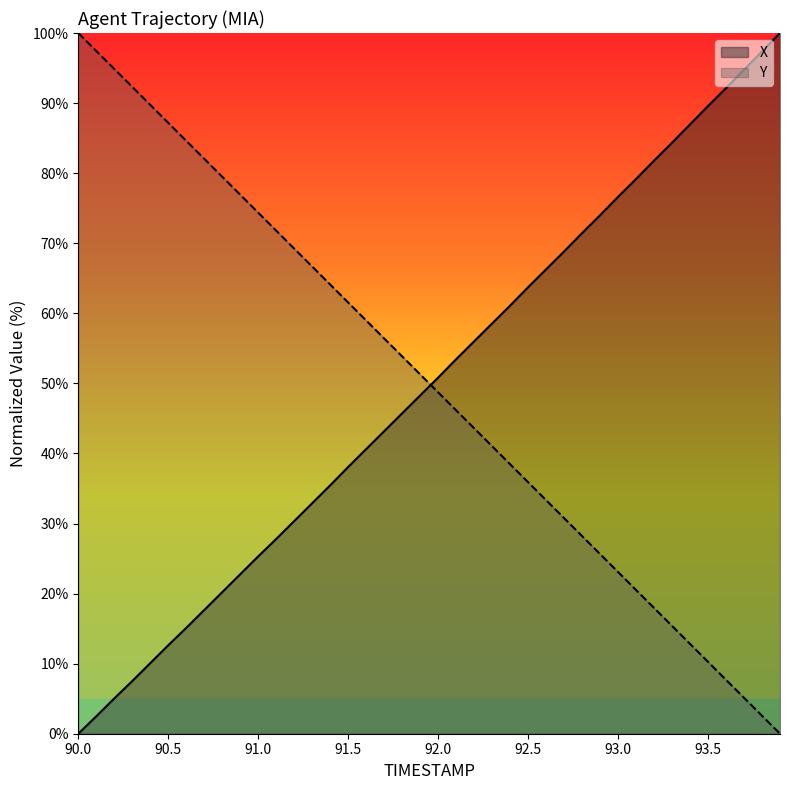

Rank the series by their average value, from highest to lowest.

Y, X